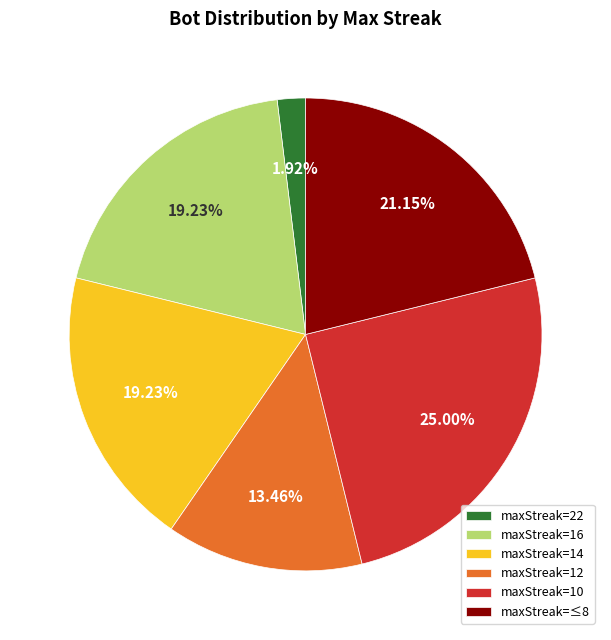

Which category has the smallest portion of the pie?

maxStreak=22